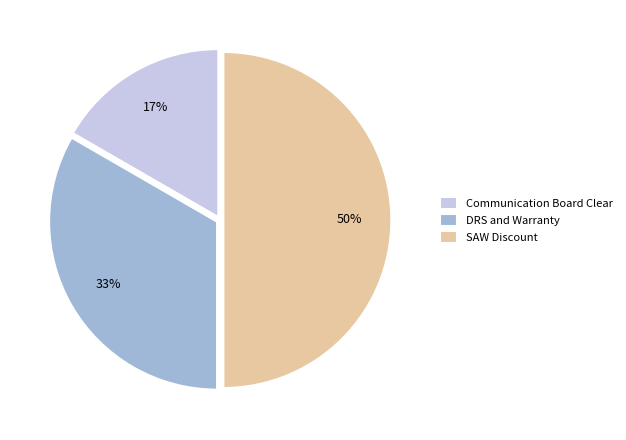

To the nearest percent, what is the difference between the SAW Discount and Communication Board Clear slice percentages?

33%